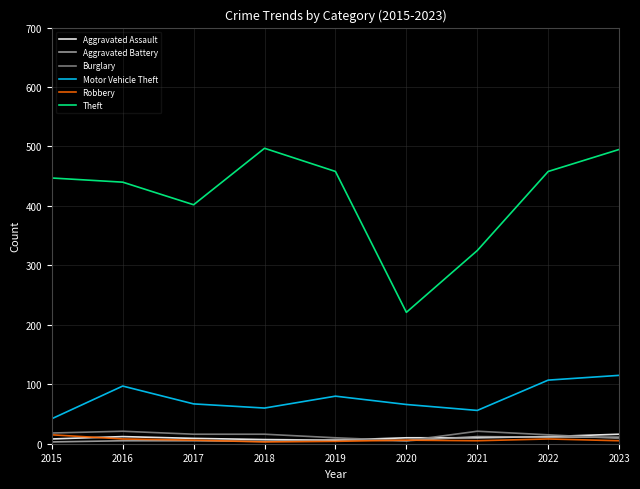

Is the value of Motor Vehicle Theft at 2017 greater than the value of Burglary at 2020?

Yes